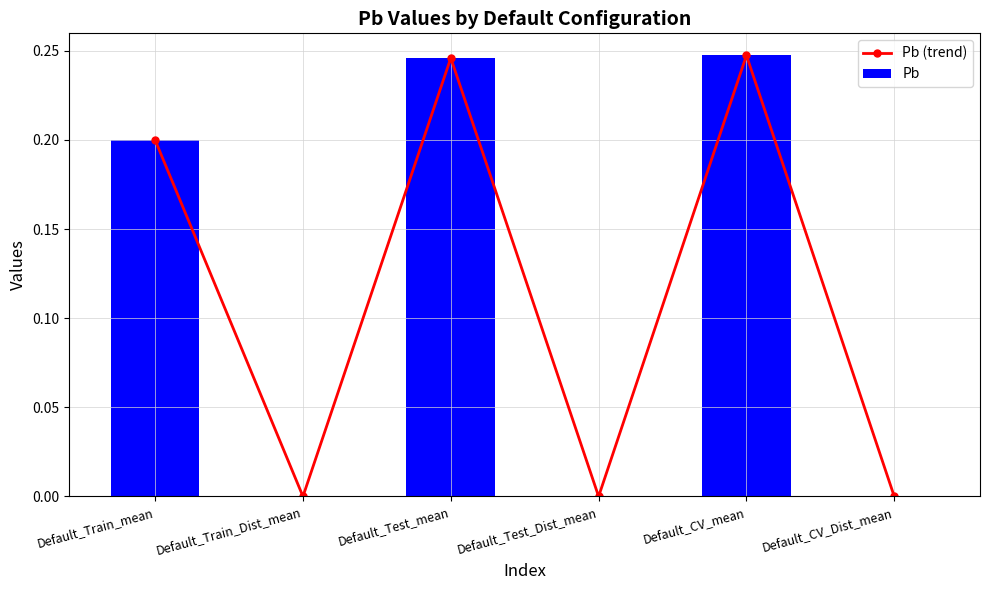

Are the bars grouped side by side (vs. stacked)?

Yes